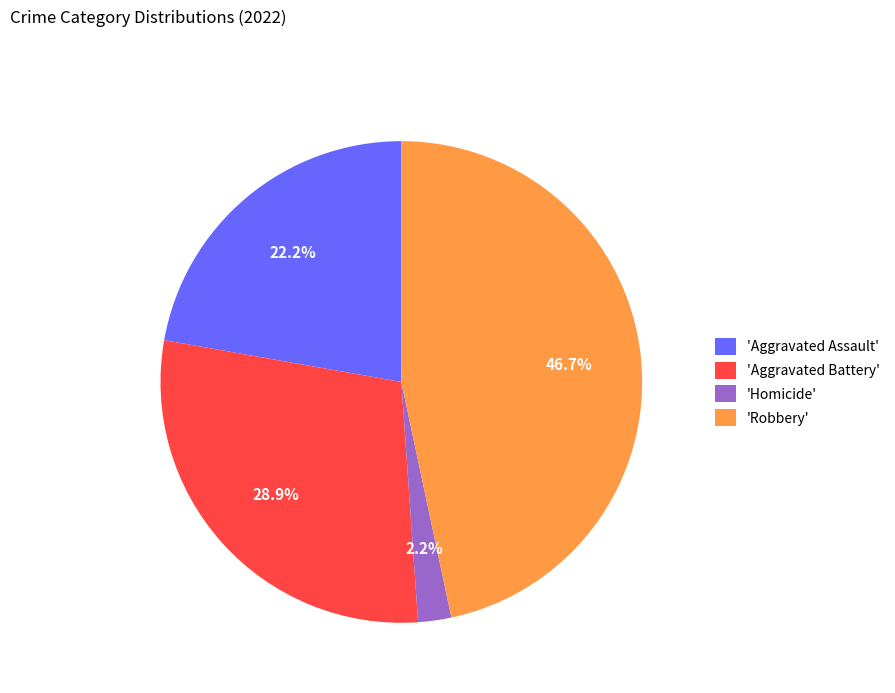

Is the sum of 'Aggravated Battery' and 'Homicide' greater than half?

No